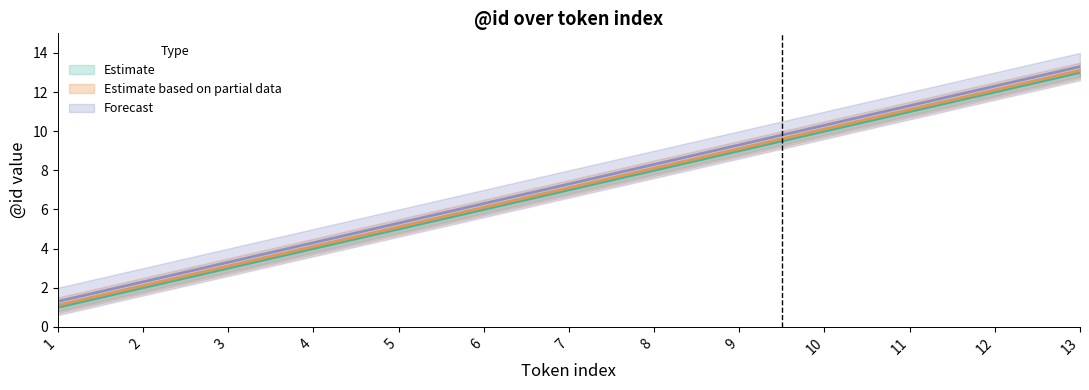

Does the chart have visible grid lines?

No